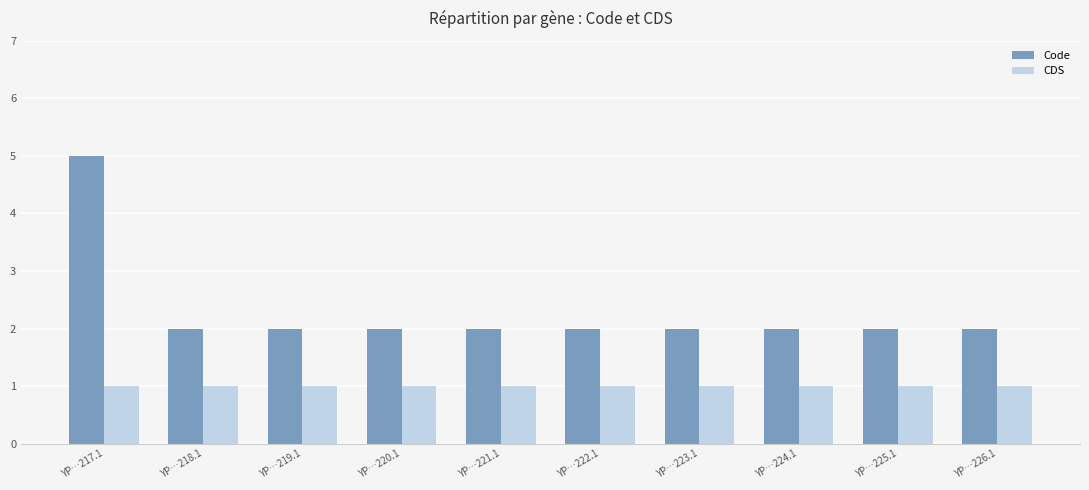

What is the approximate value of CDS at YP…226.1?

1